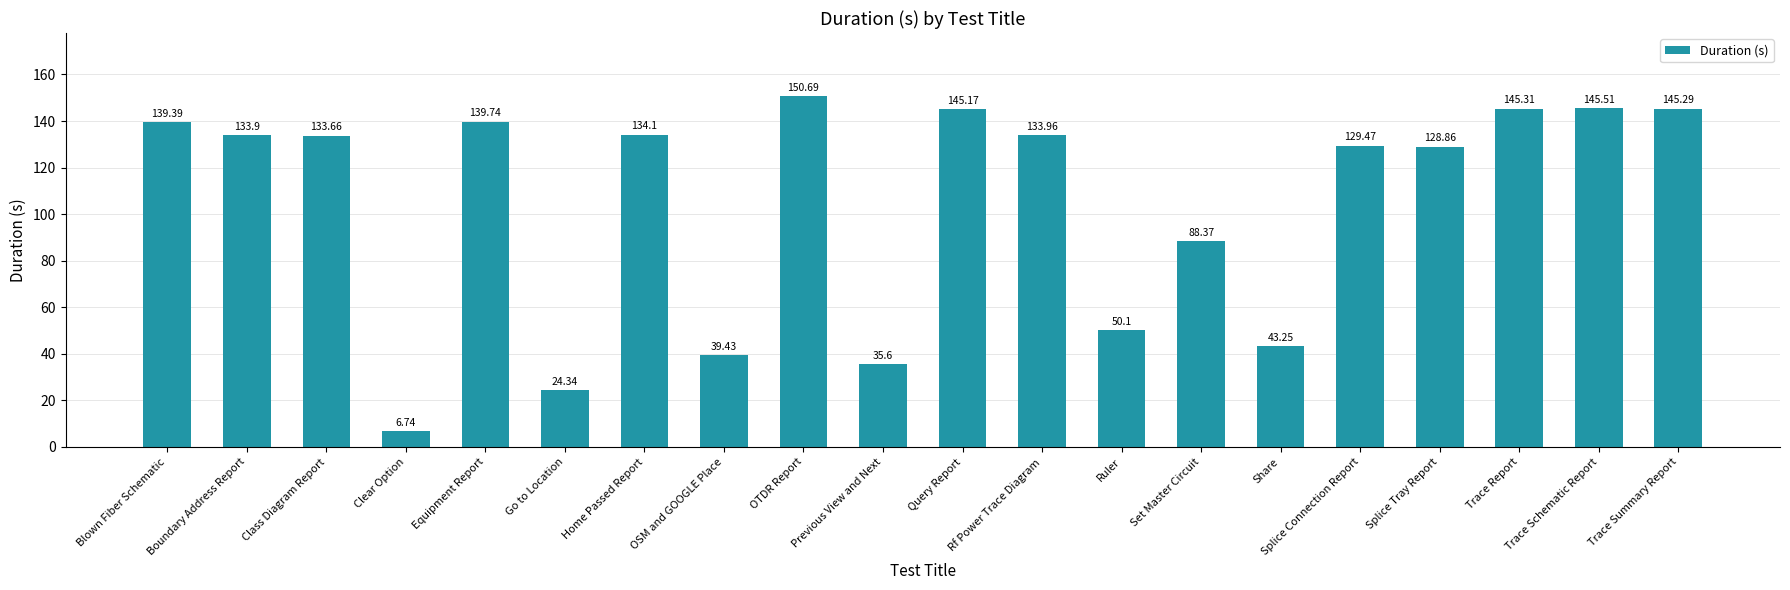

List the labels in order of value, smallest first.

Clear Option, Go to Location, Previous View and Next, OSM and GOOGLE Place, Share, Ruler, Set Master Circuit, Splice Tray Report, Splice Connection Report, Class Diagram Report, Boundary Address Report, Rf Power Trace Diagram, Home Passed Report, Blown Fiber Schematic, Equipment Report, Query Report, Trace Summary Report, Trace Report, Trace Schematic Report, OTDR Report